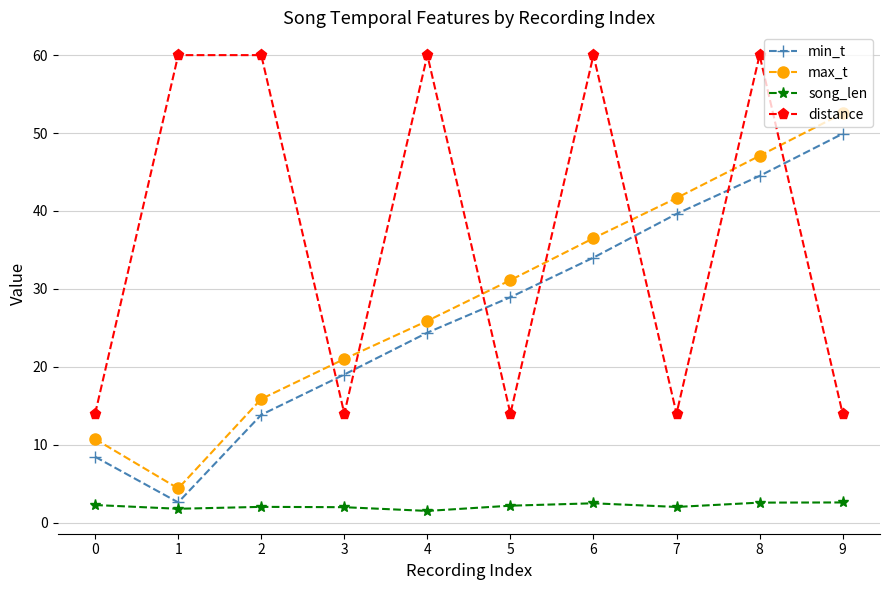

How many categories are shown in the chart?

10